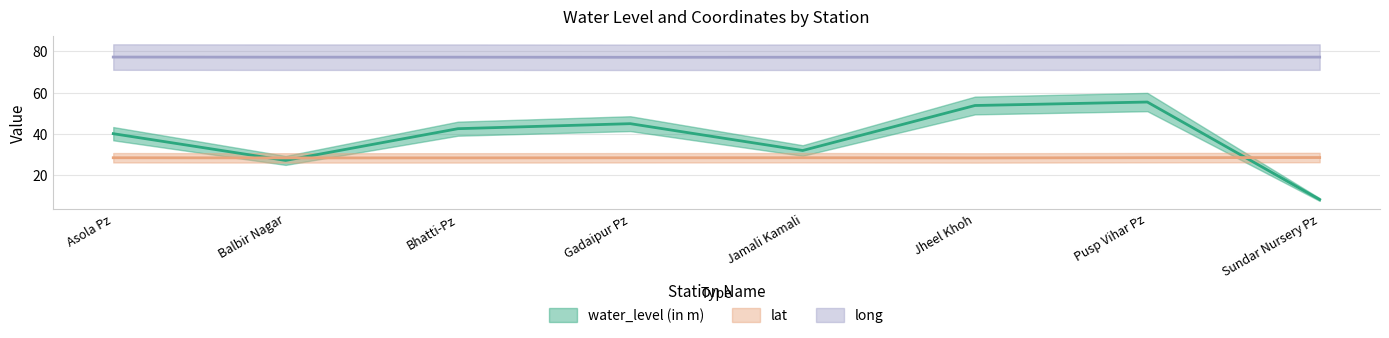

Where is the first local maximum for long?

Bhatti-Pz